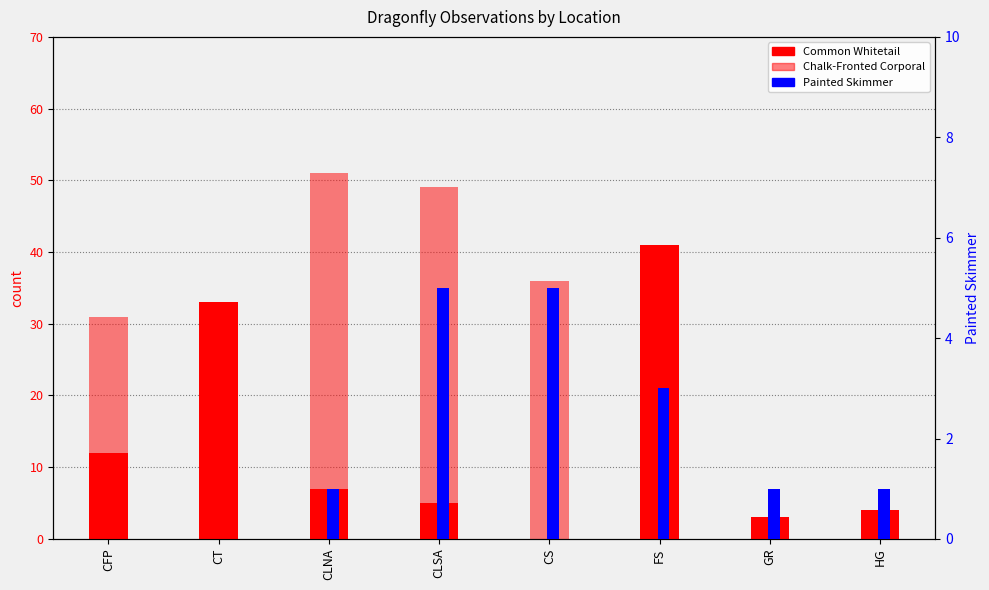

Which category has the lowest value across all series?

CS